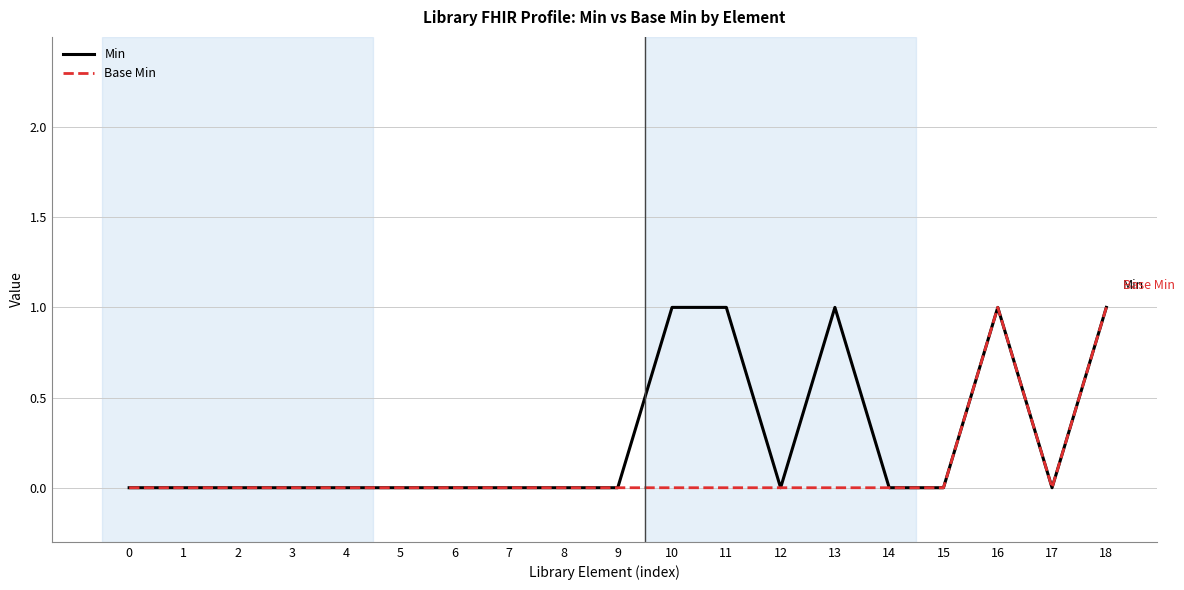

The value of Base Min at 10 is 0. True or false?

True